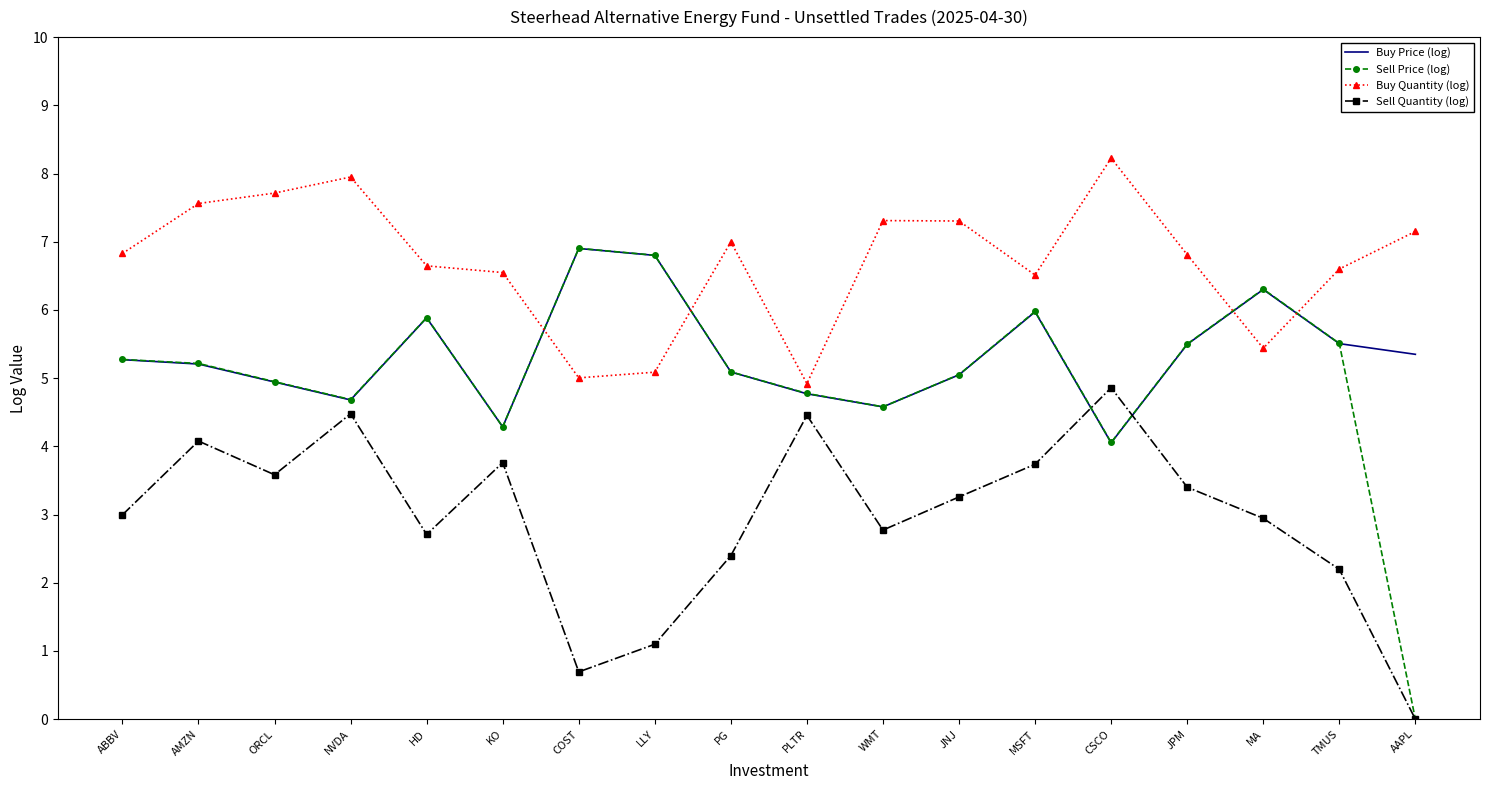

Read the Buy Price (log) value at ABBV.

5.3